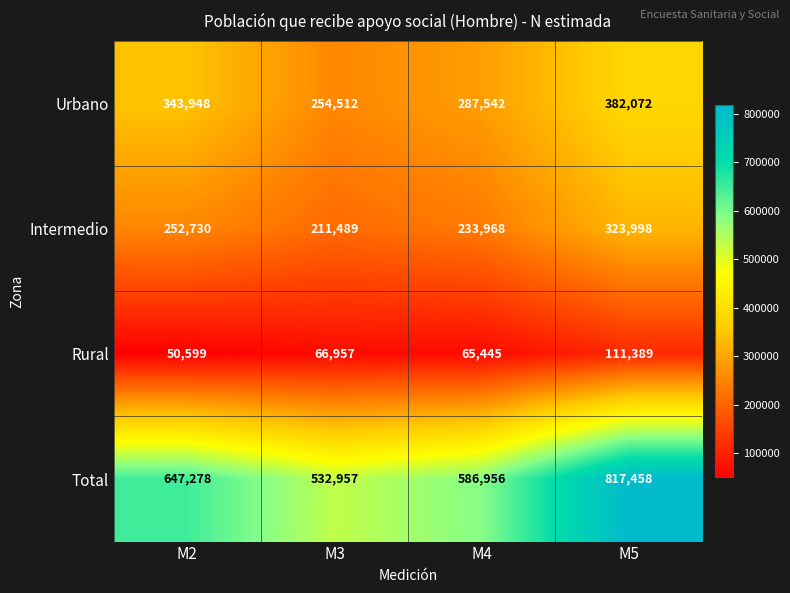

What is the spread (max minus min) of values at M3?

466000